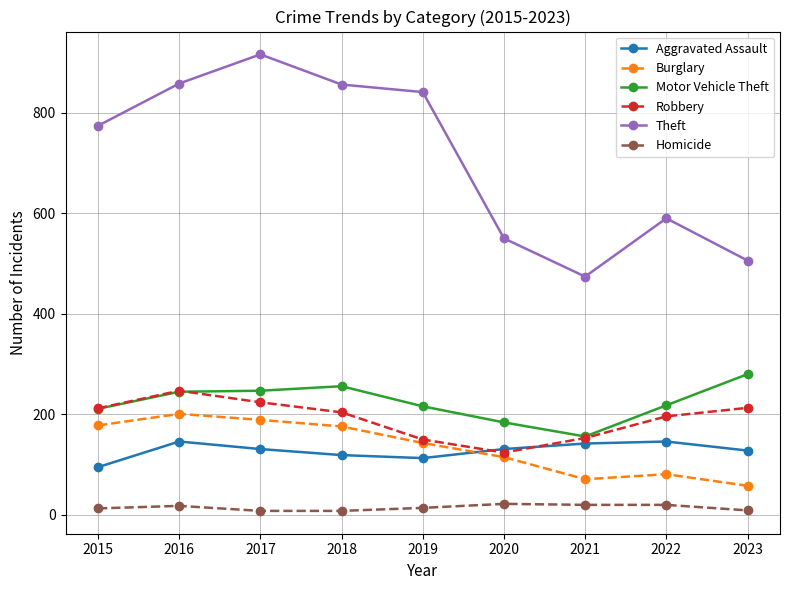

At which label does Robbery reach its minimum?

2020